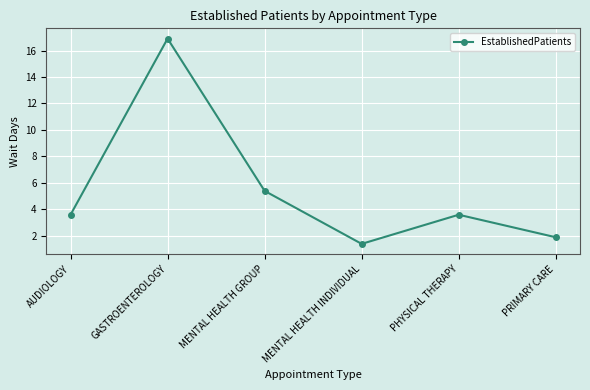

Which has a higher value, AUDIOLOGY or GASTROENTEROLOGY?

GASTROENTEROLOGY